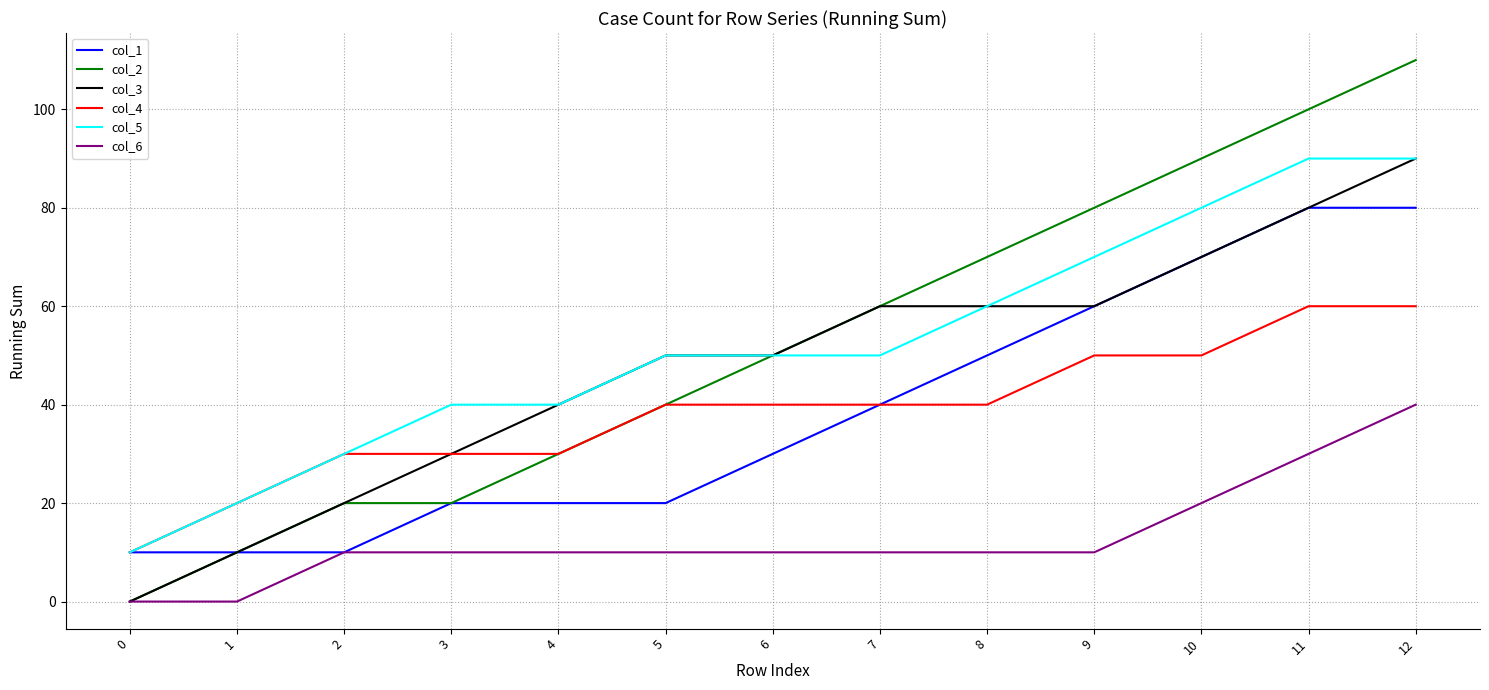

The col_4 series shows 81 at 9. True or false?

False